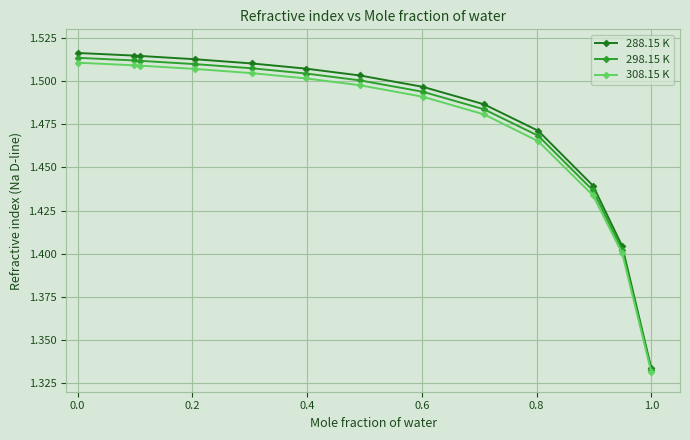

At how many categories does at least one series exceed 1?

13